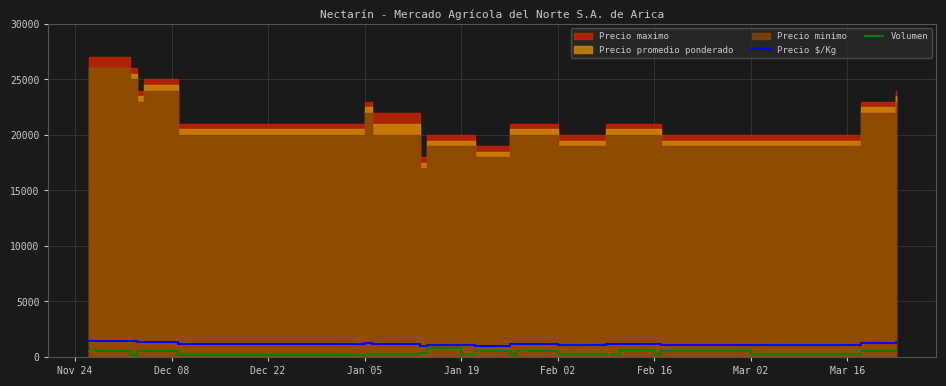

The value of Precio $/Kg at Mar 02 is 1083. True or false?

True